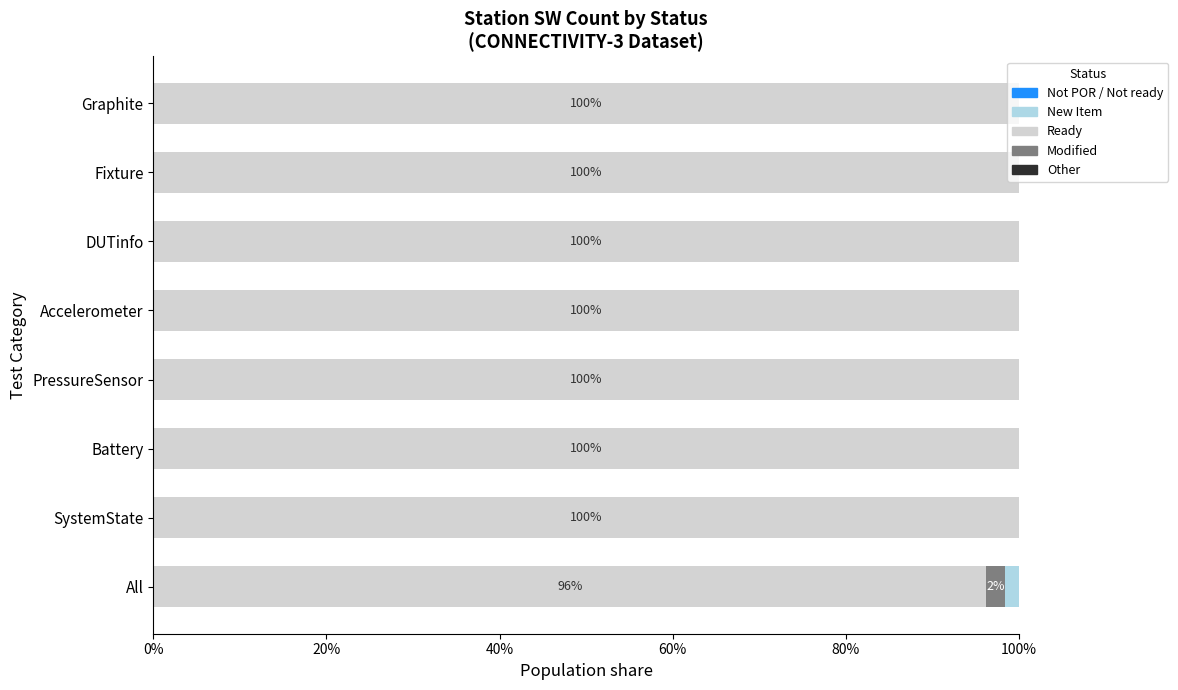

The value of Ready at All is 96.2. True or false?

True